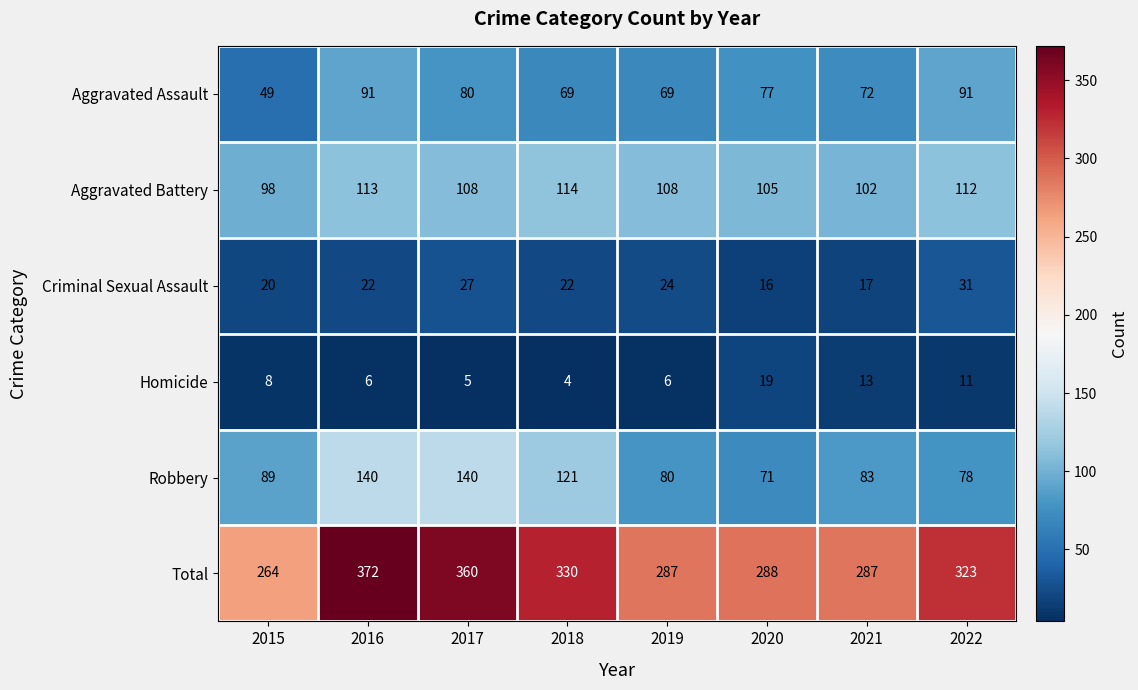

How many series are shown in this chart?

6